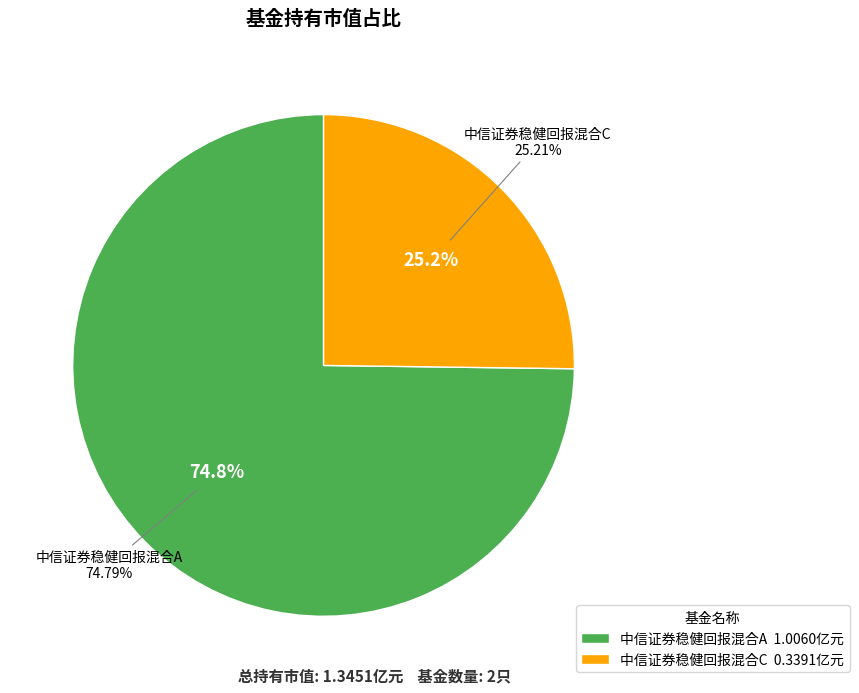

To the nearest percent, what is the average slice percentage?

50%